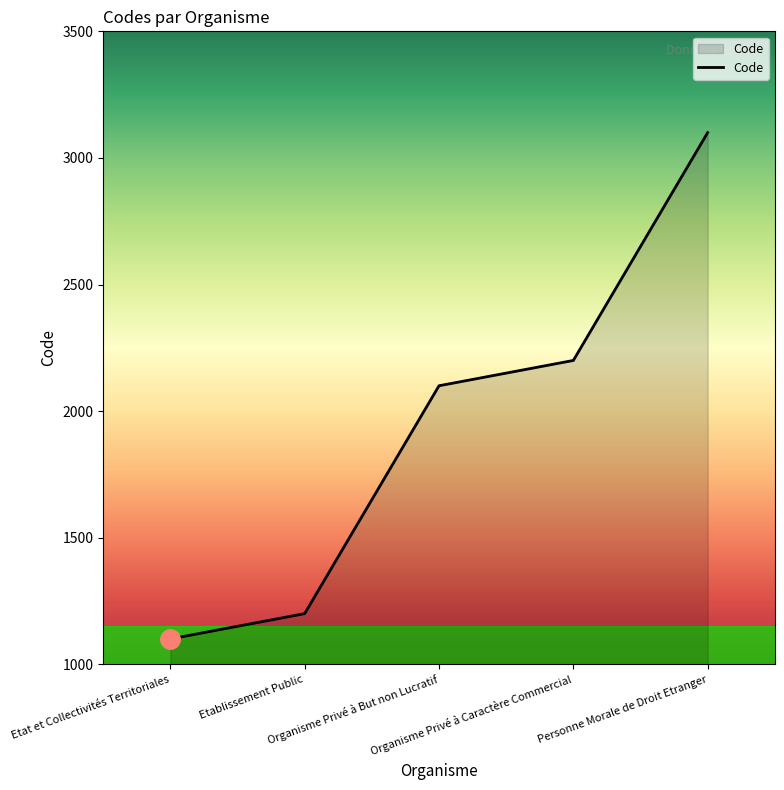

The chart shows a value of 627 at Etat et Collectivités Territoriales. True or false?

False